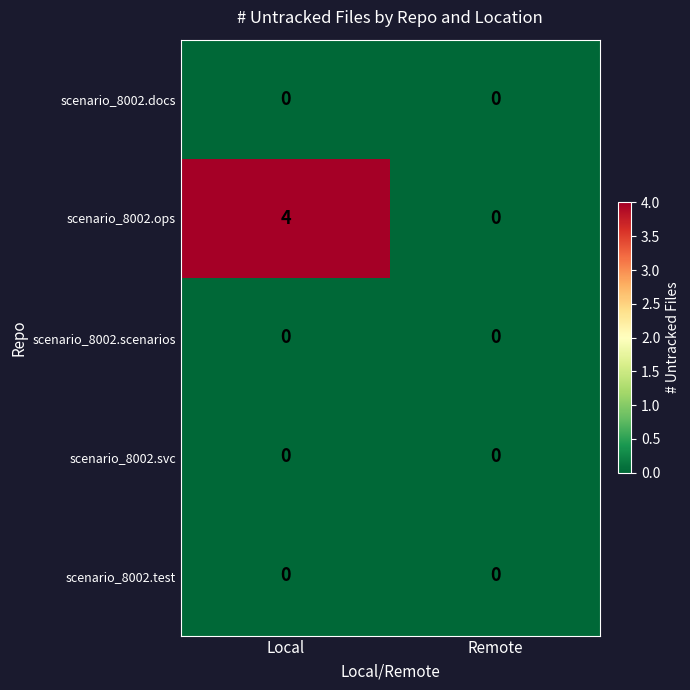

The scenario_8002.ops series shows 2 at Local. True or false?

False